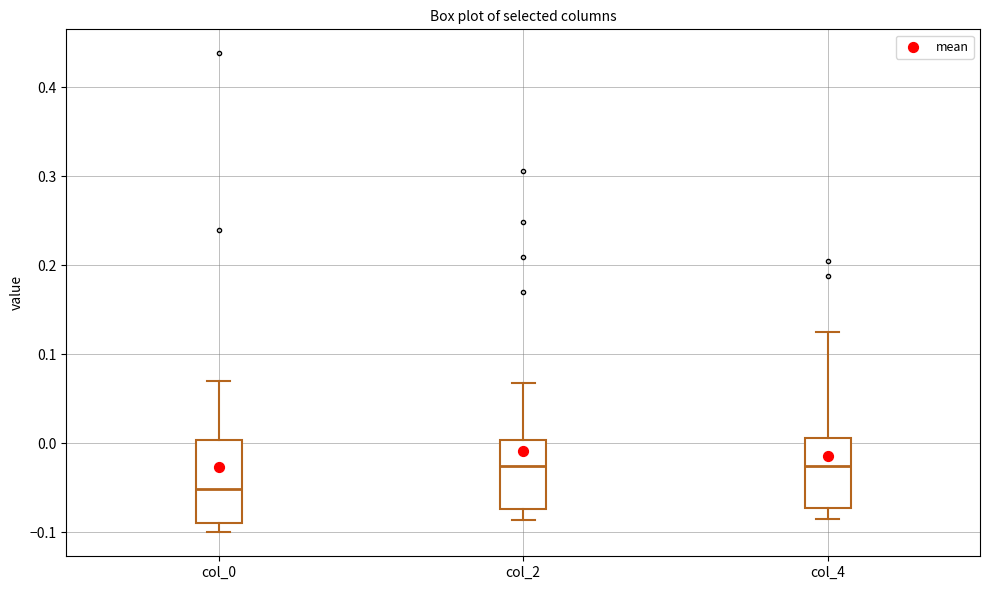

Where does the lower whisker of the box for col_2 end on the y-axis? The values are not printed on the chart, so give them approximately, as read against the axis.

-0.09